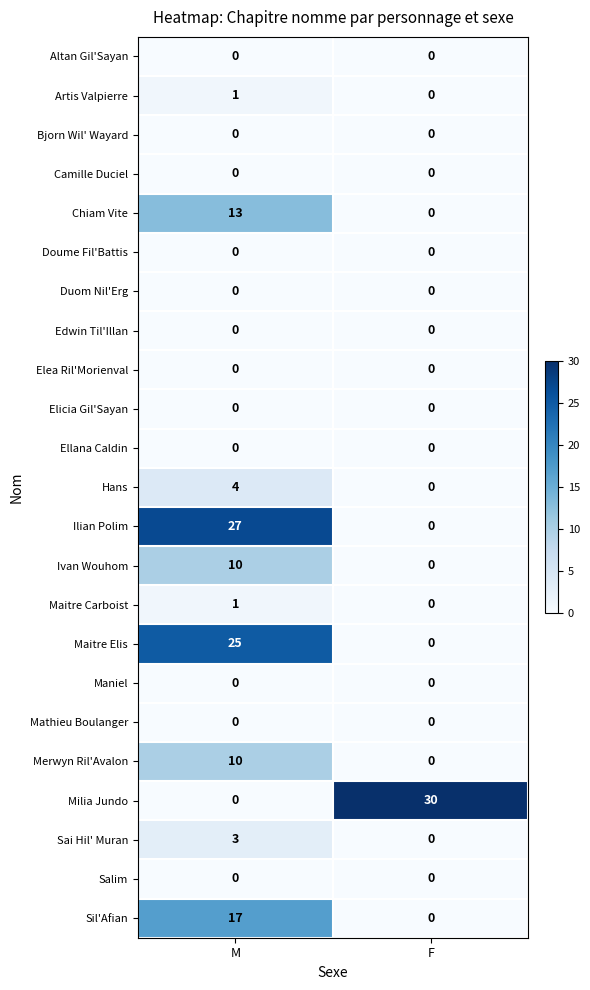

Is the value of Maitre Elis at F greater than the value of Maitre Carboist at M?

No